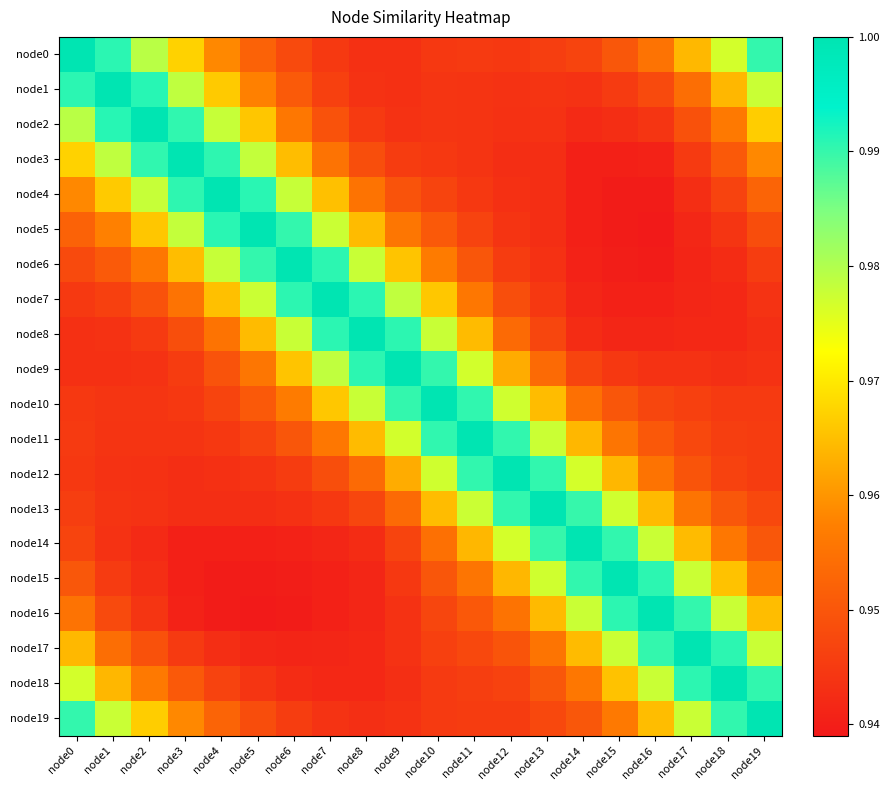

What is the difference between the highest and lowest values at node6?

0.1